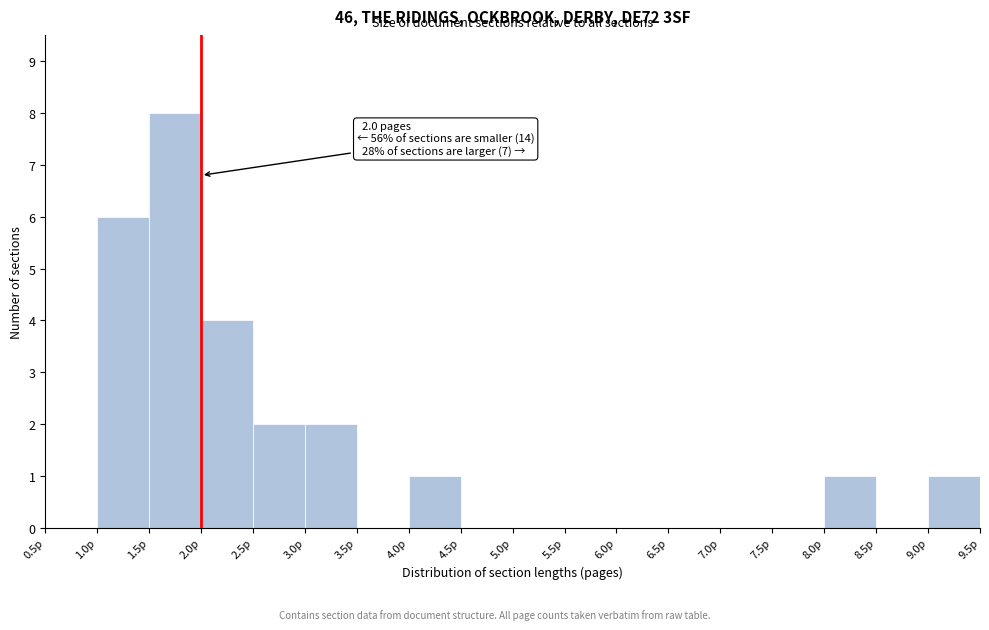

Which range on the x-axis has the tallest bar?

1.5 to 2.0